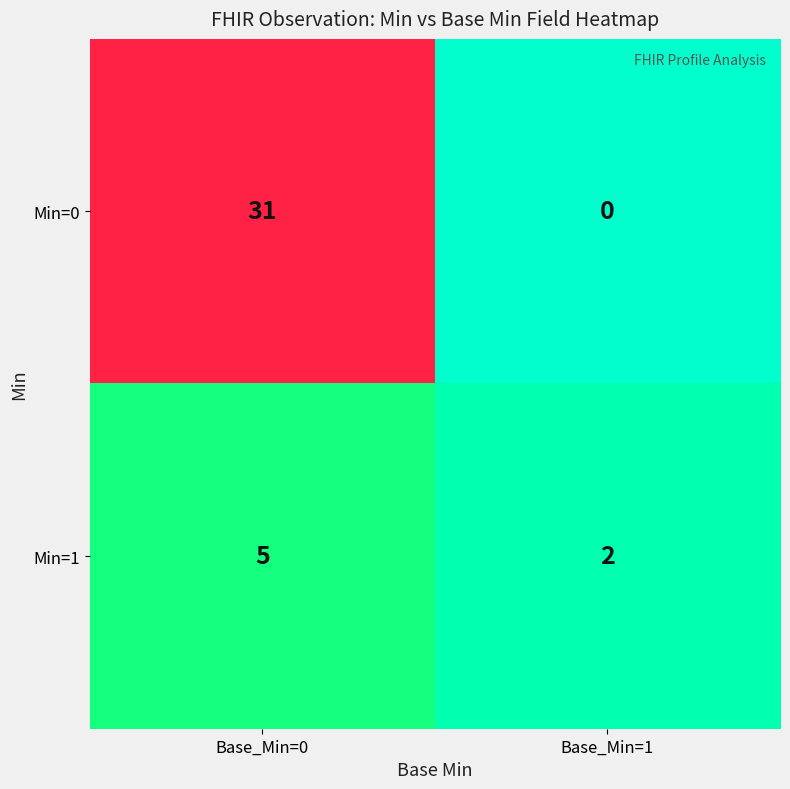

Reading right to left, list all the values displayed in this chart.

Min=0: Base_Min=1=0	Base_Min=0=31
Min=1: Base_Min=1=2	Base_Min=0=5